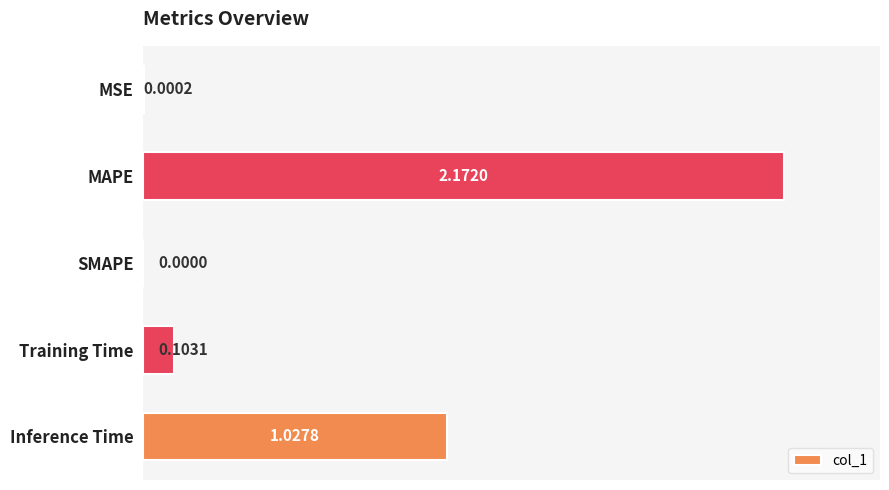

What is the sum of all values?

3.3